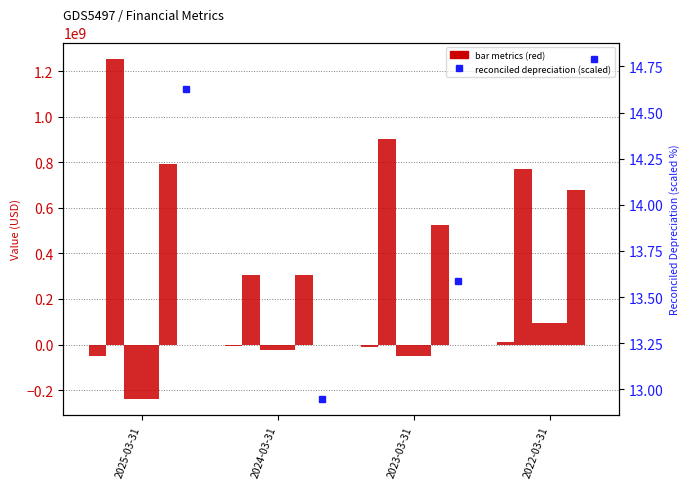

What is the highest value of the Total Unusual Items series?

94000000.0